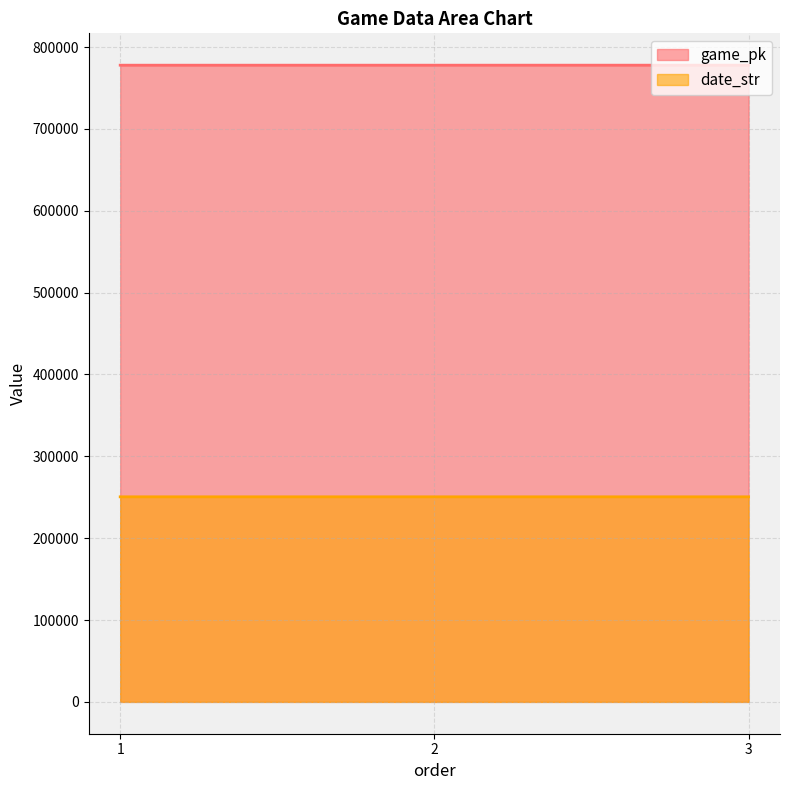

True or false: game_pk has a value of 777815 at 1.

True